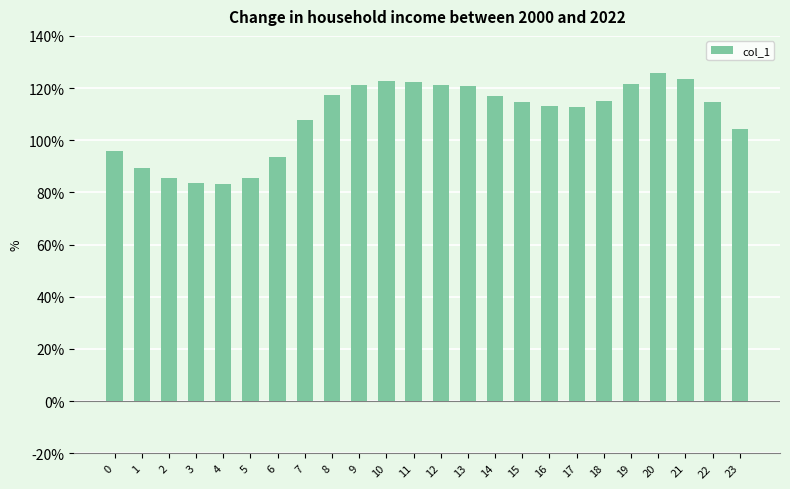

What is the greatest value displayed?

125.9